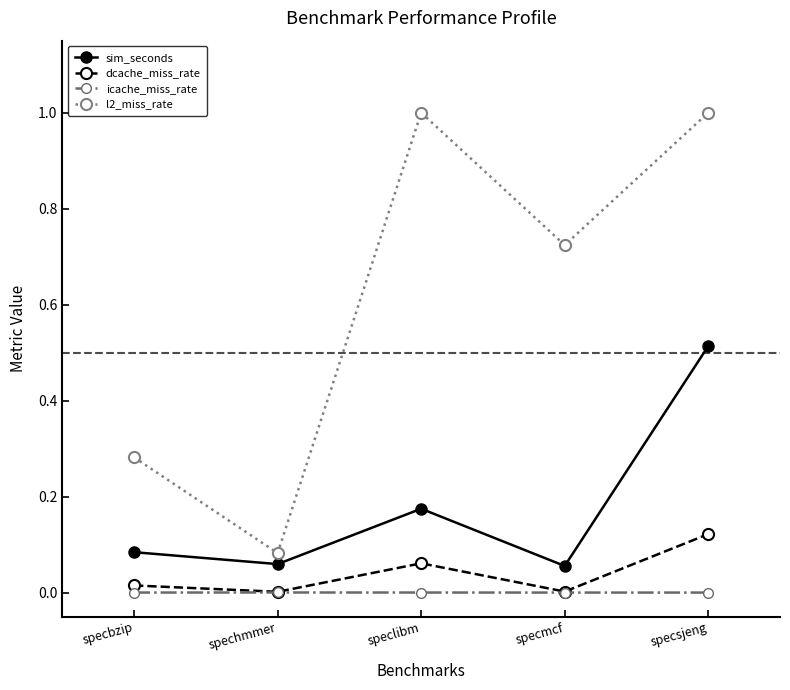

In icache_miss_rate, how many points are higher than both neighbors (excluding endpoints)?

1